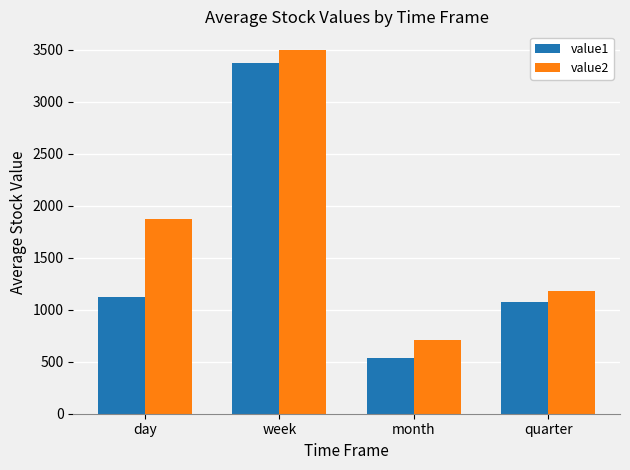

Is the value of value1 at day greater than the value of value2 at day?

No